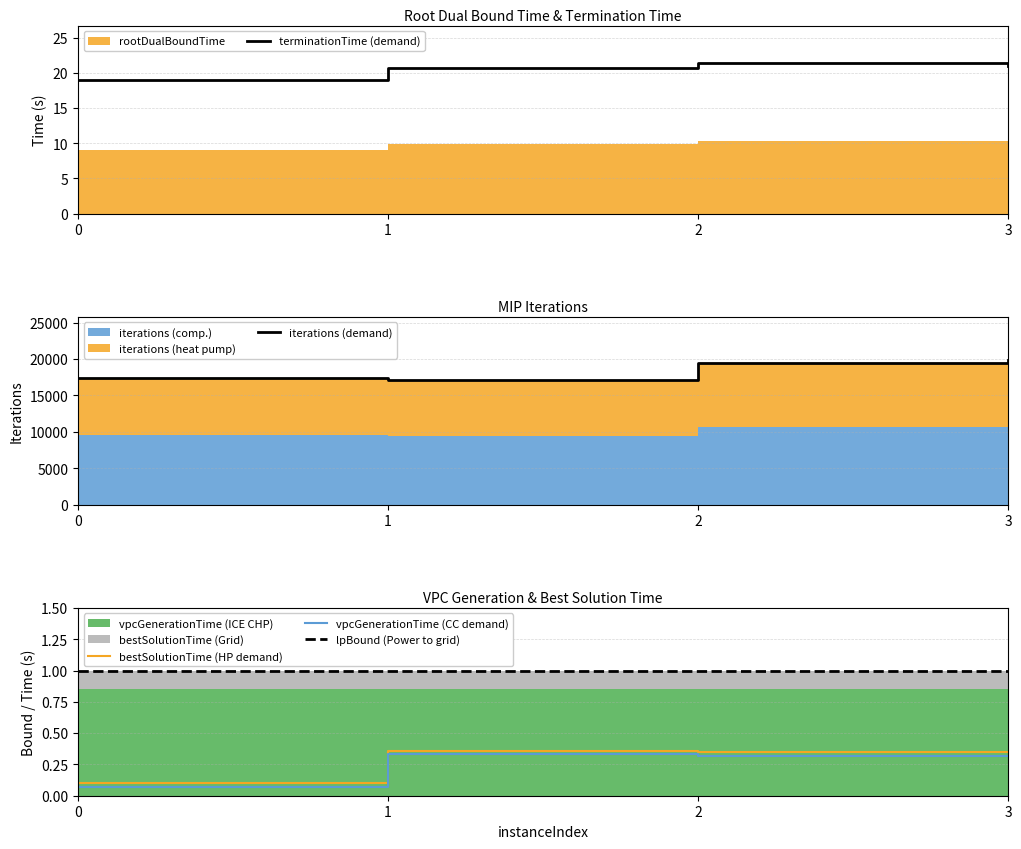

What is the sum of all lpBound (Power to grid) values?

4.0